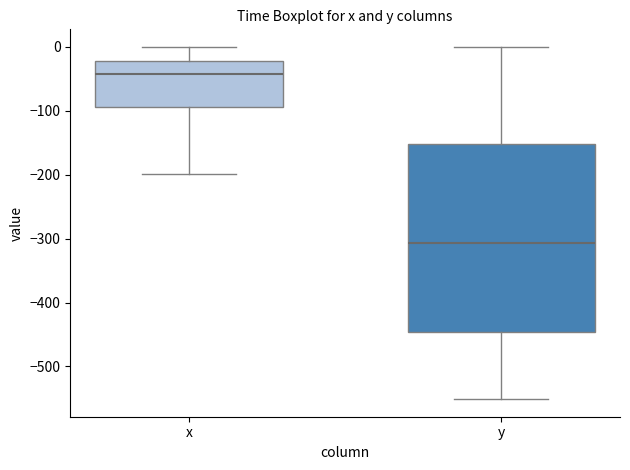

Which box is the tallest, from its lower edge to its upper edge?

y